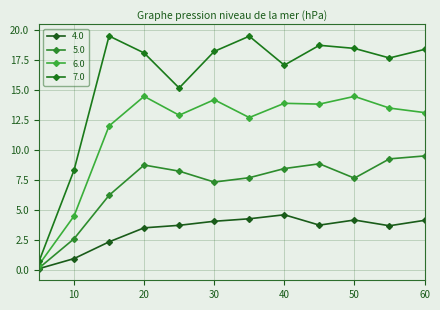

Which series has the largest total across all categories?

7.0